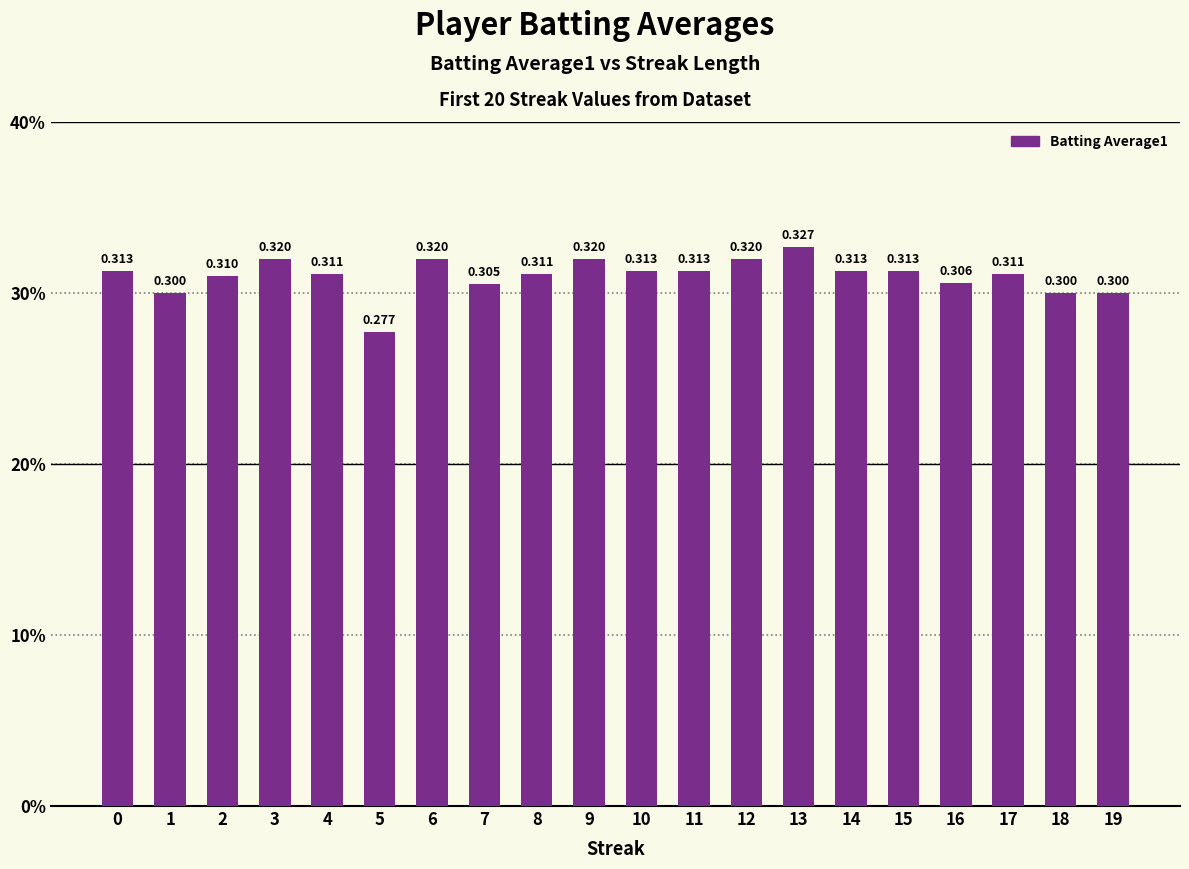

Rank the categories by value from lowest to highest.

5, 1, 18, 19, 7, 16, 2, 4, 8, 17, 0, 10, 11, 14, 15, 3, 6, 9, 12, 13